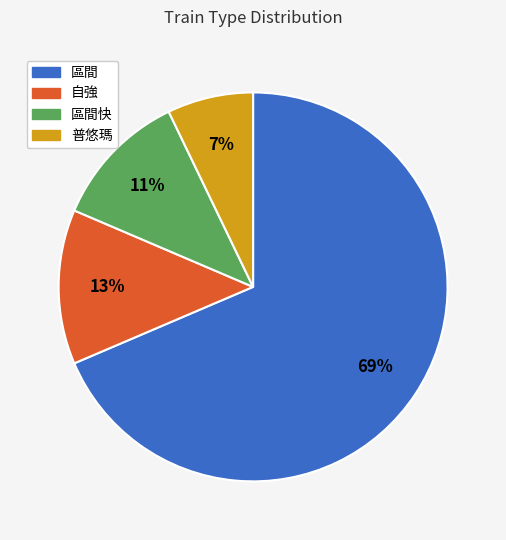

To the nearest percent, what is the average slice percentage?

25%